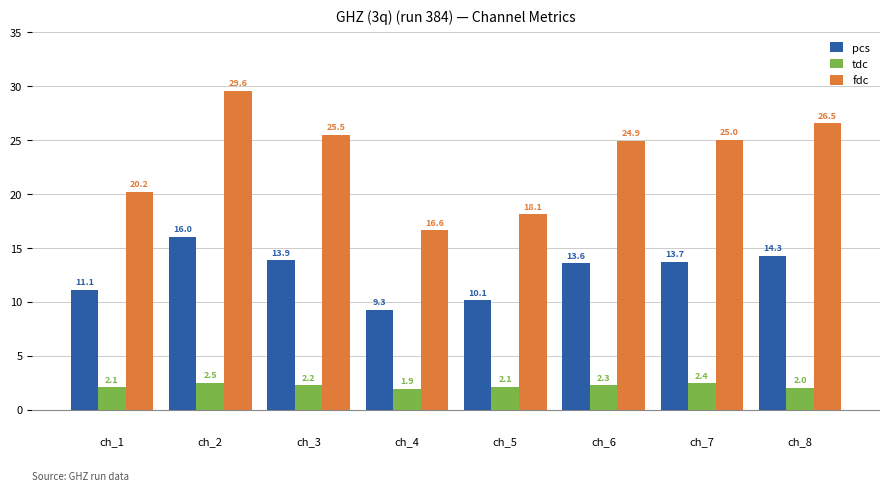

Which series changed the most between ch_4 and ch_6?

fdc